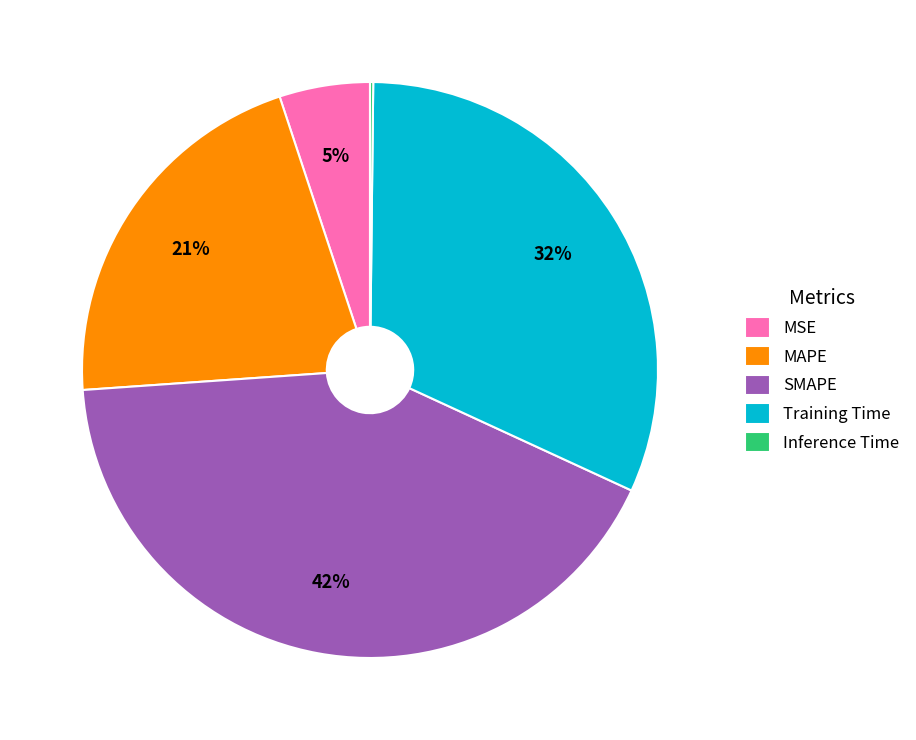

To the nearest percent, what is the difference between the MAPE and MSE slice percentages?

16%